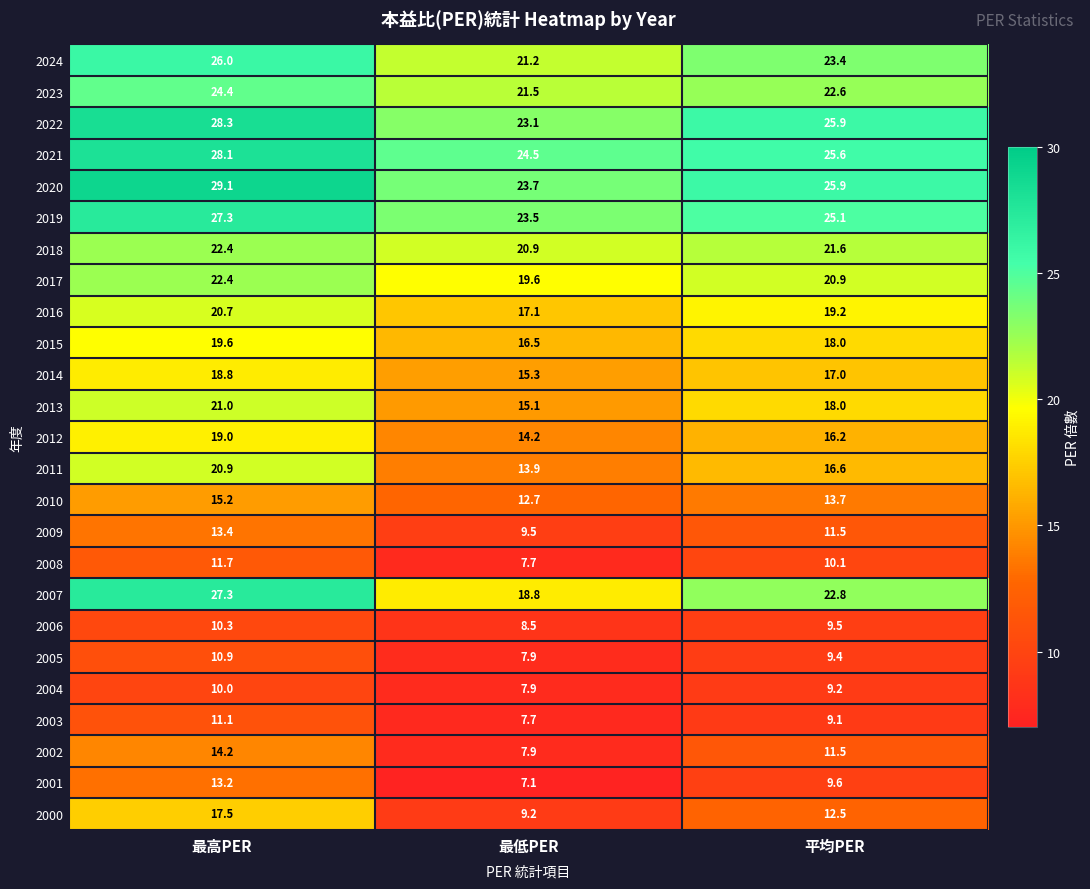

Rank the categories by 2016 value from highest to lowest.

最高PER, 平均PER, 最低PER